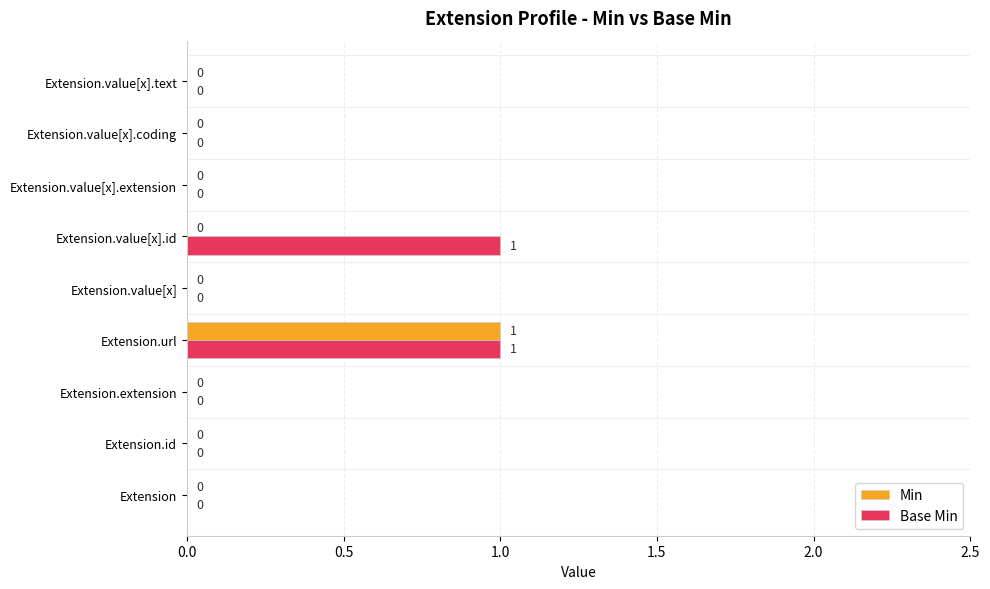

At which category is the sum across all series the highest?

Extension.url